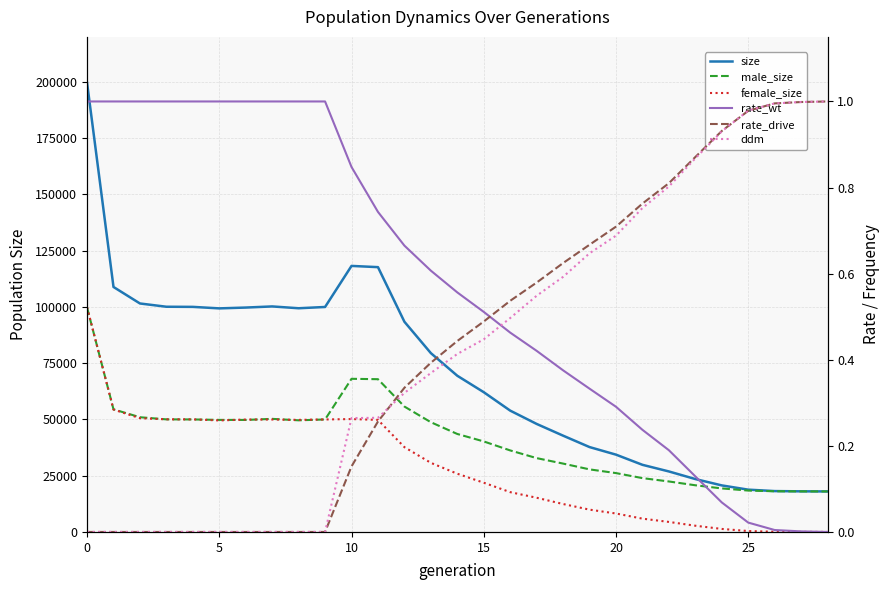

What is the label of the 17th point from the left?

16